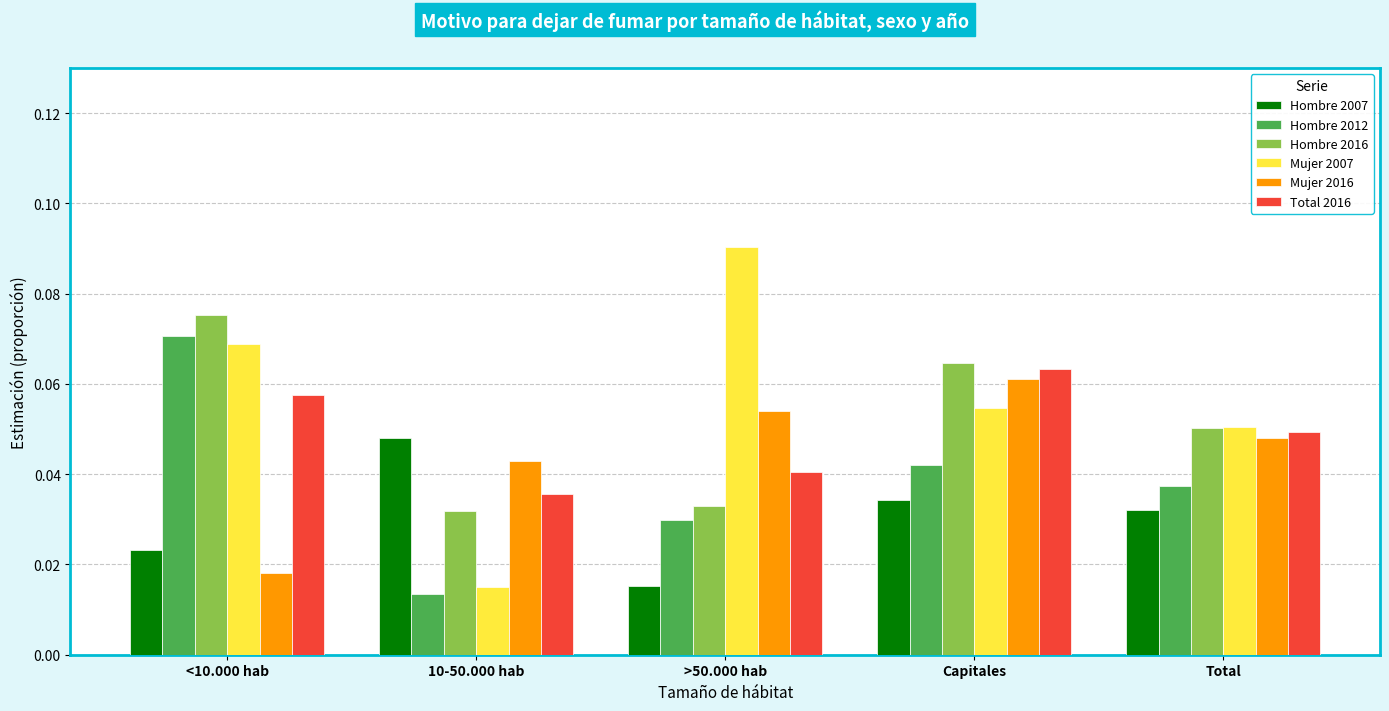

What is the sum of all Mujer 2016 values?

0.2